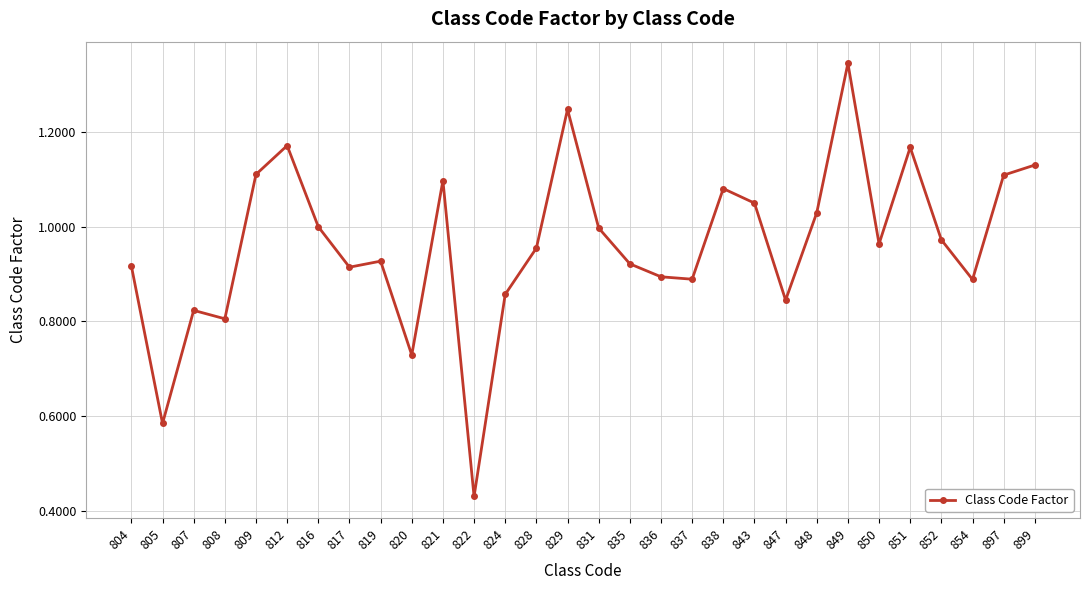

What is the change in value from 805 to 807?

+0.2